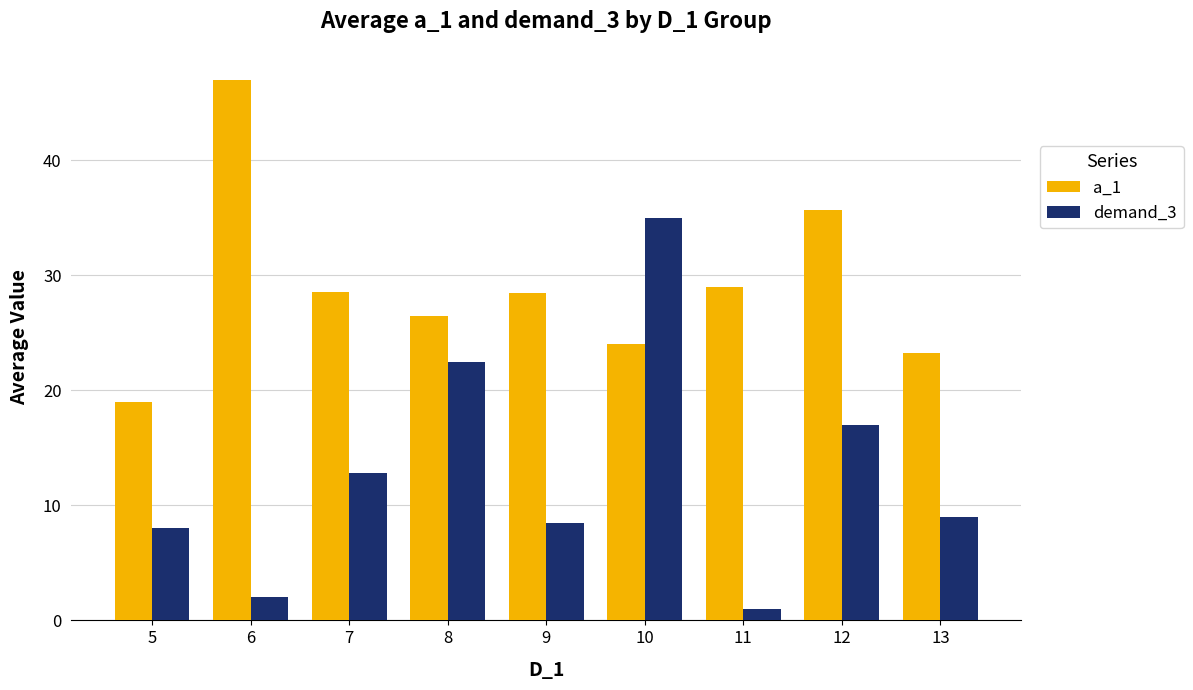

What is the minimum value shown in the chart?

1.0